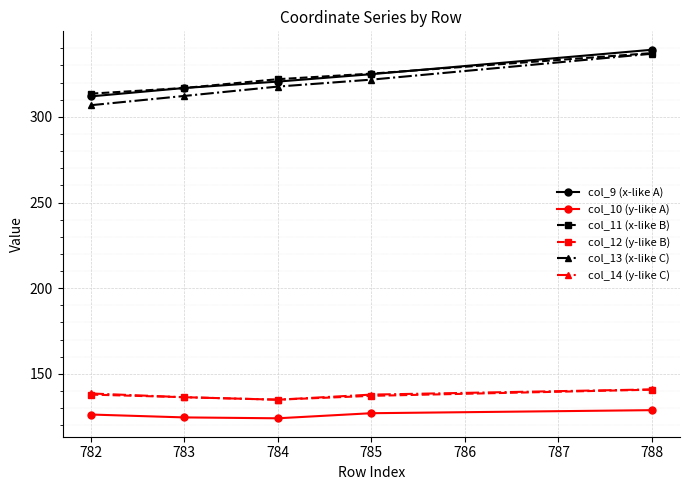

The col_9 (x-like A) series shows 320.6 at 784. True or false?

True